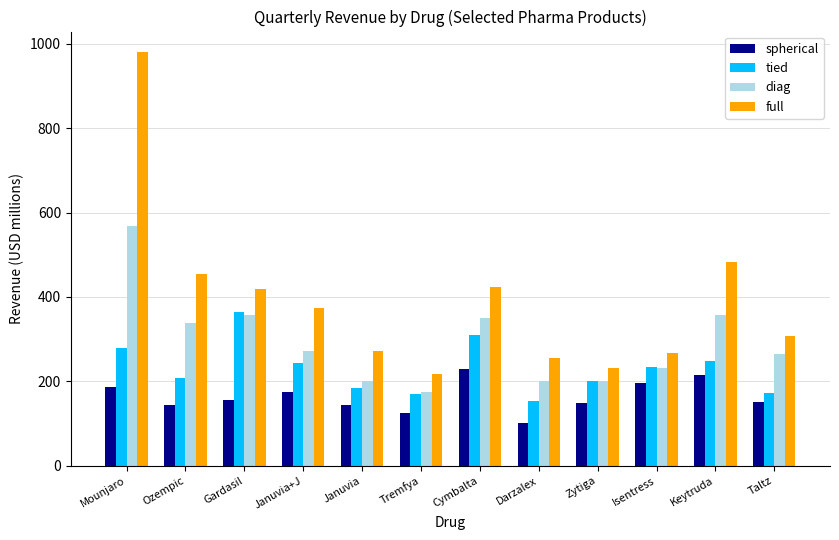

Which series has the largest total across all categories?

full